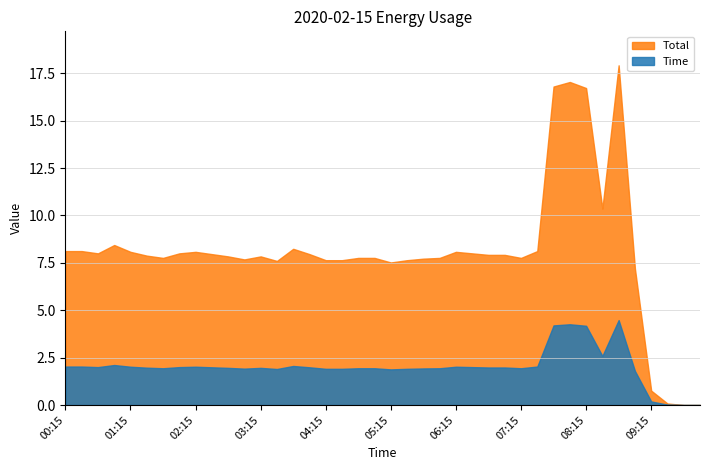

The value of Total at 09:00 is 7.2. True or false?

True